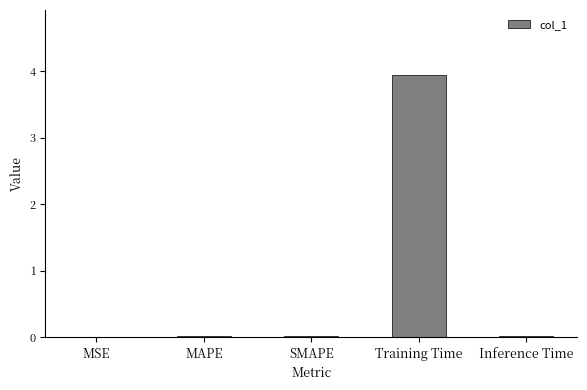

Which label corresponds to the largest value in the chart?

Training Time